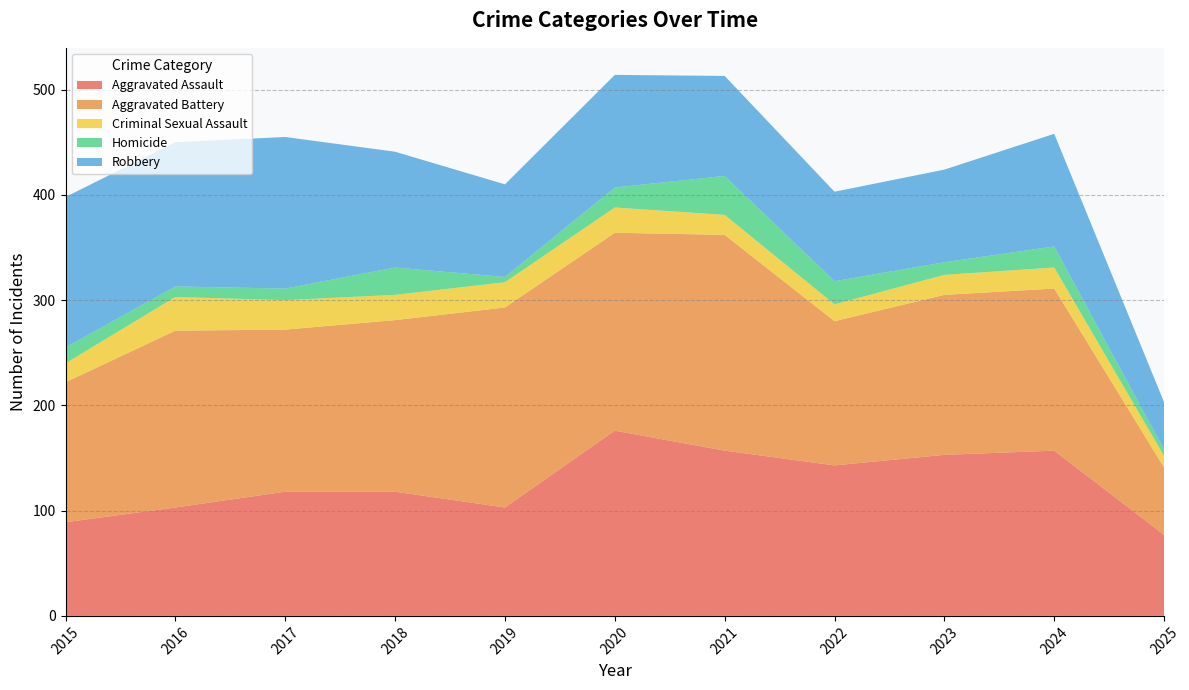

Reading right to left, extract all data points from this chart.

Aggravated Assault: 2025=77	2024=157	2023=153	2022=143	2021=157	2020=176	2019=103	2018=118	2017=118	2016=103	2015=89
Aggravated Battery: 2025=64	2024=154	2023=152	2022=137	2021=205	2020=188	2019=190	2018=163	2017=154	2016=168	2015=133
Criminal Sexual Assault: 2025=11	2024=20	2023=19	2022=16	2021=19	2020=24	2019=24	2018=24	2017=28	2016=32	2015=18
Homicide: 2025=6	2024=20	2023=12	2022=22	2021=37	2020=19	2019=5	2018=26	2017=11	2016=10	2015=15
Robbery: 2025=45	2024=107	2023=88	2022=85	2021=95	2020=107	2019=88	2018=110	2017=144	2016=137	2015=143